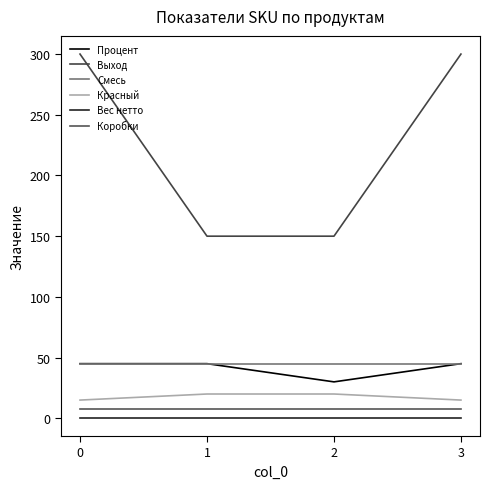

What is the approximate value of Вес нетто at 3?

0.4